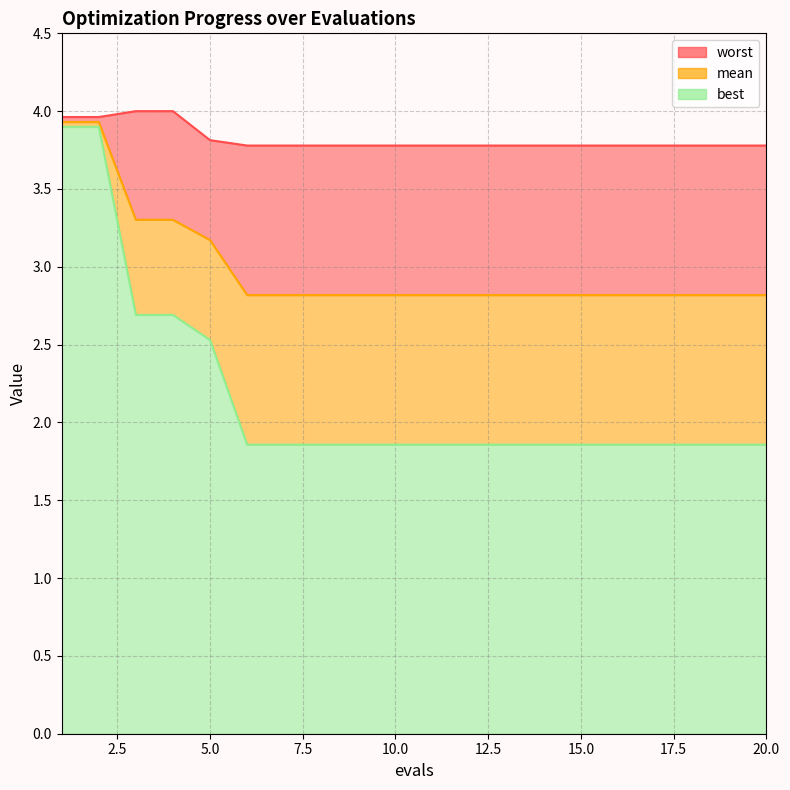

List the series in order of their overall mean, lowest first.

best, mean, worst